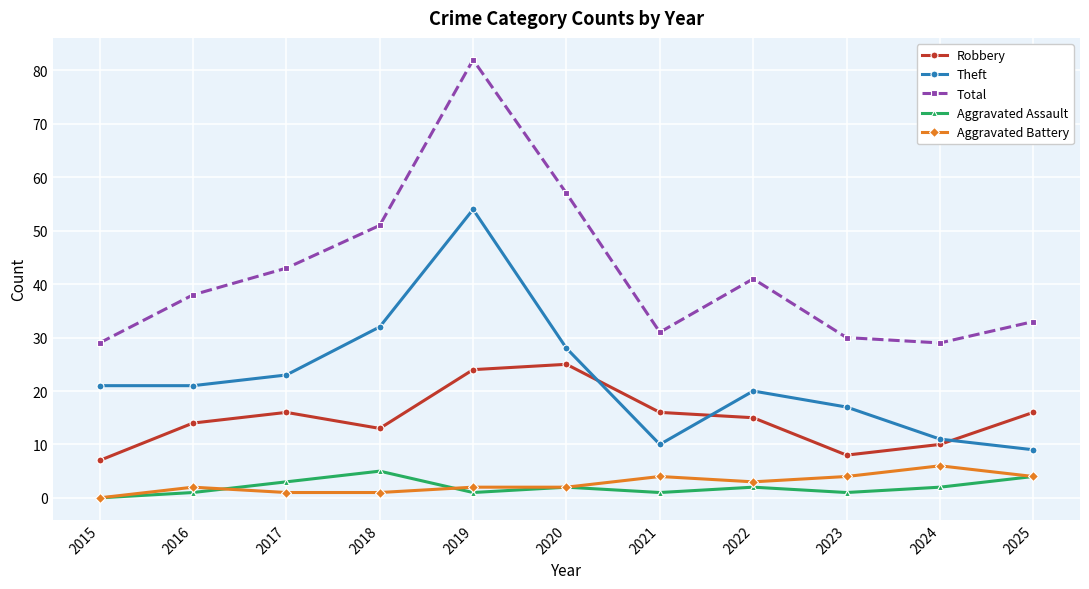

True or false: Theft and Aggravated Assault cross at least once.

False